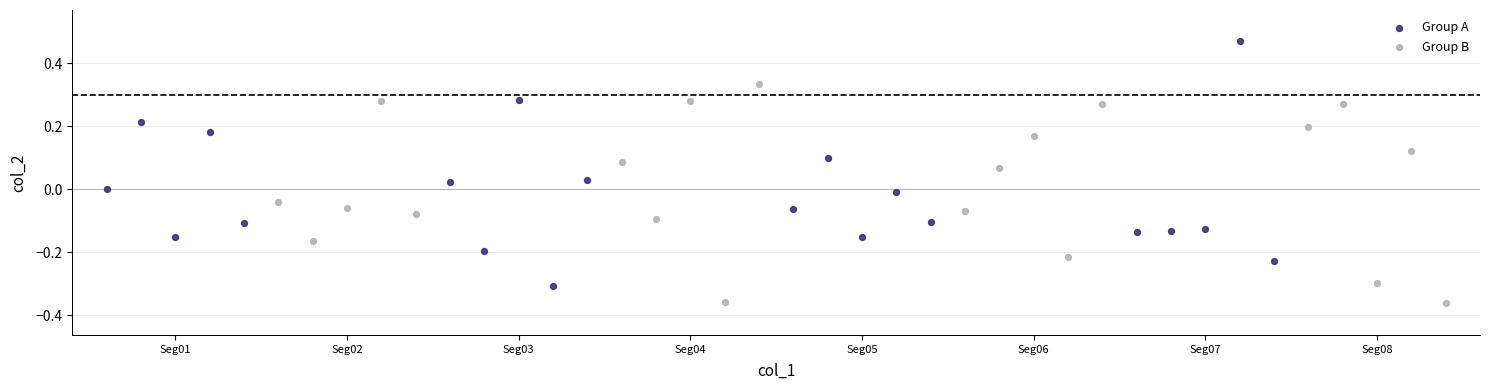

Which series contains the highest Y value?

Group A